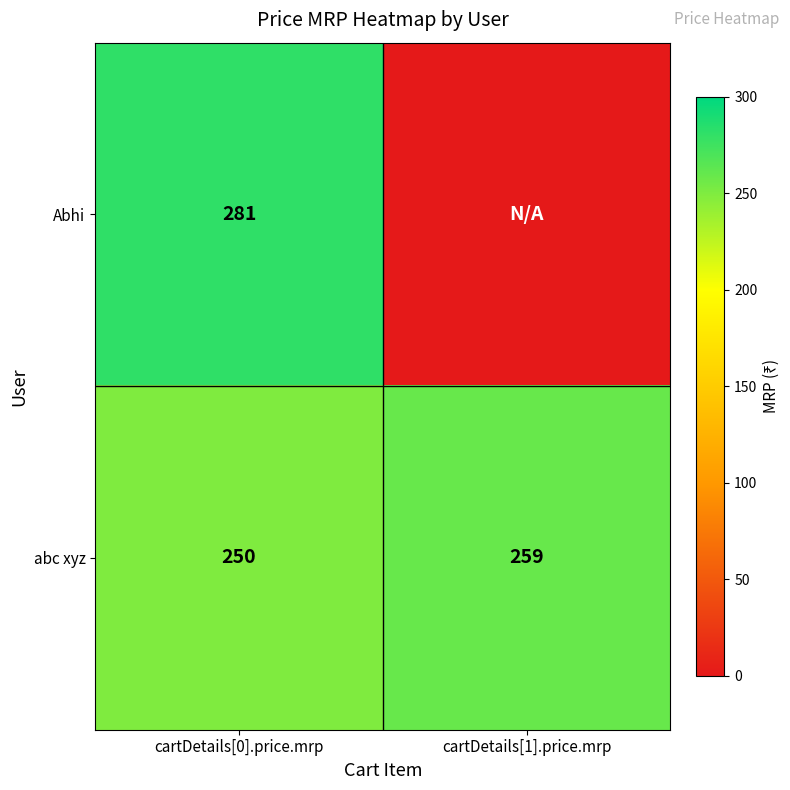

What is the difference between the abc xyz values at cartDetails[0].price.mrp and cartDetails[1].price.mrp?

9